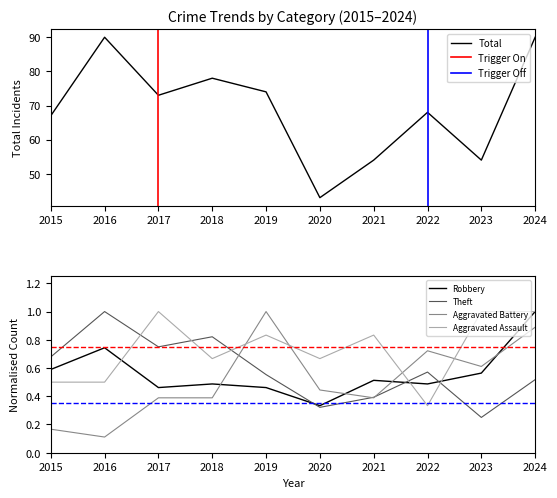

Between 2019 and 2021, which series saw the biggest shift?

Total